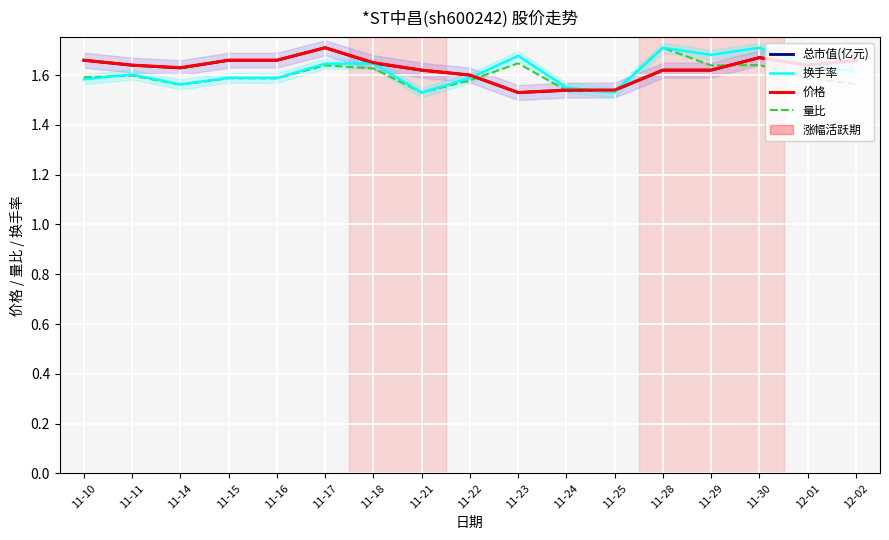

What is the maximum value for 换手率?

1.7